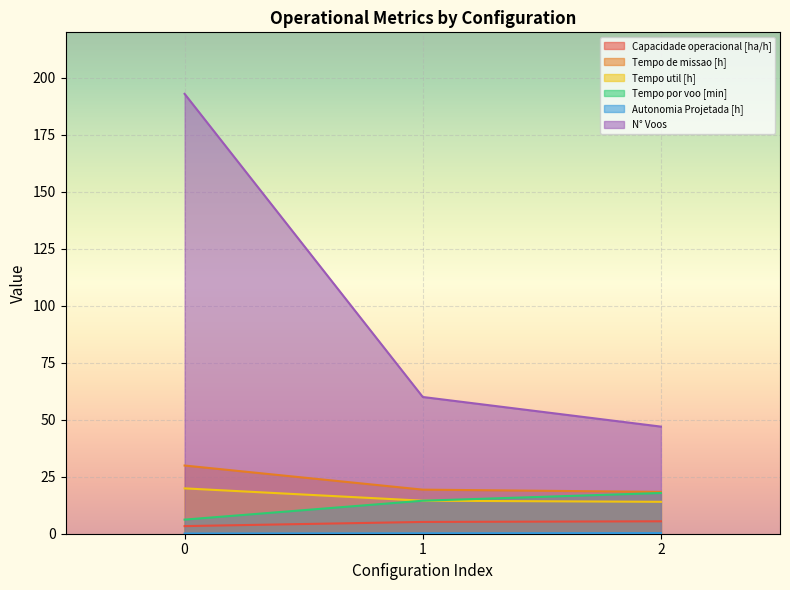

At which label is N° Voos closest to 120?

1